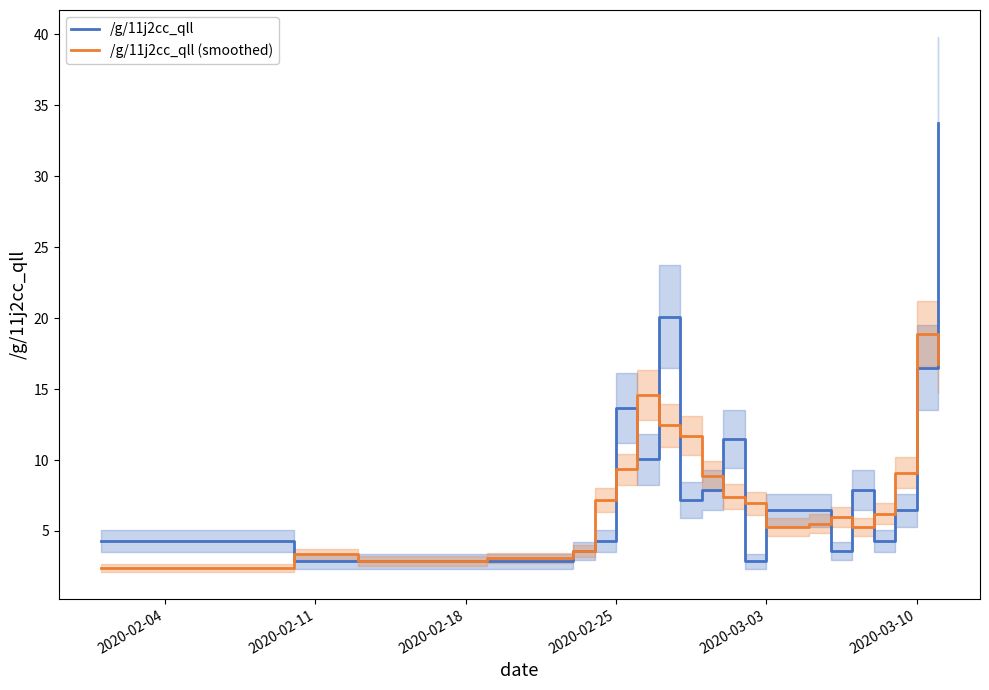

List the series in order of their peak value, highest first.

/g/11j2cc_qll, /g/11j2cc_qll (smoothed)